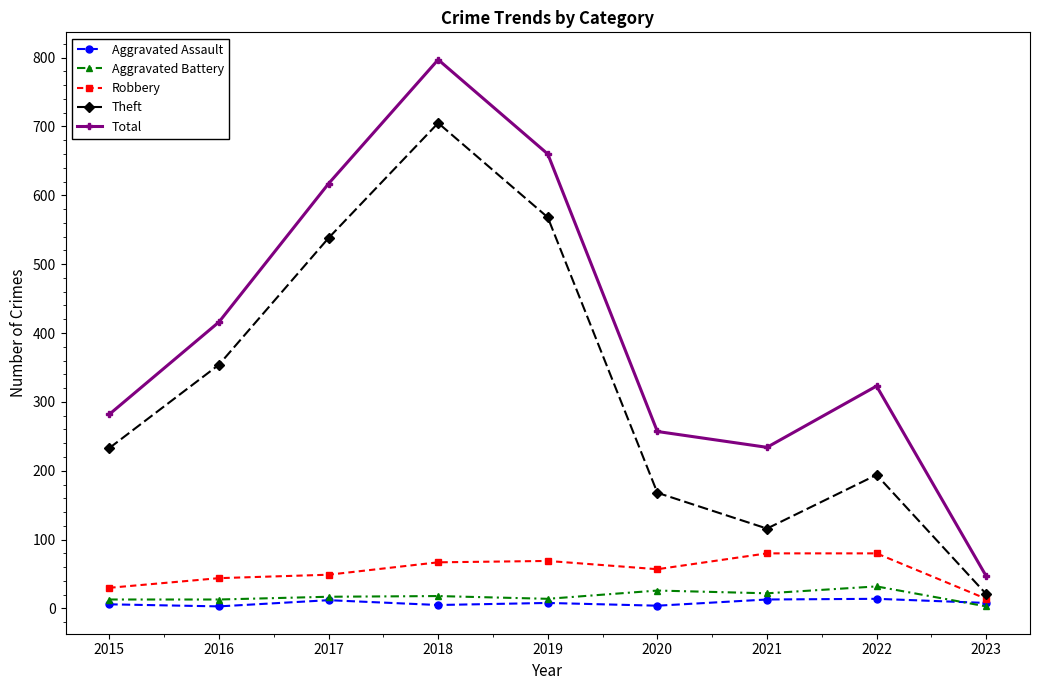

Which series has the largest total across all categories?

Total